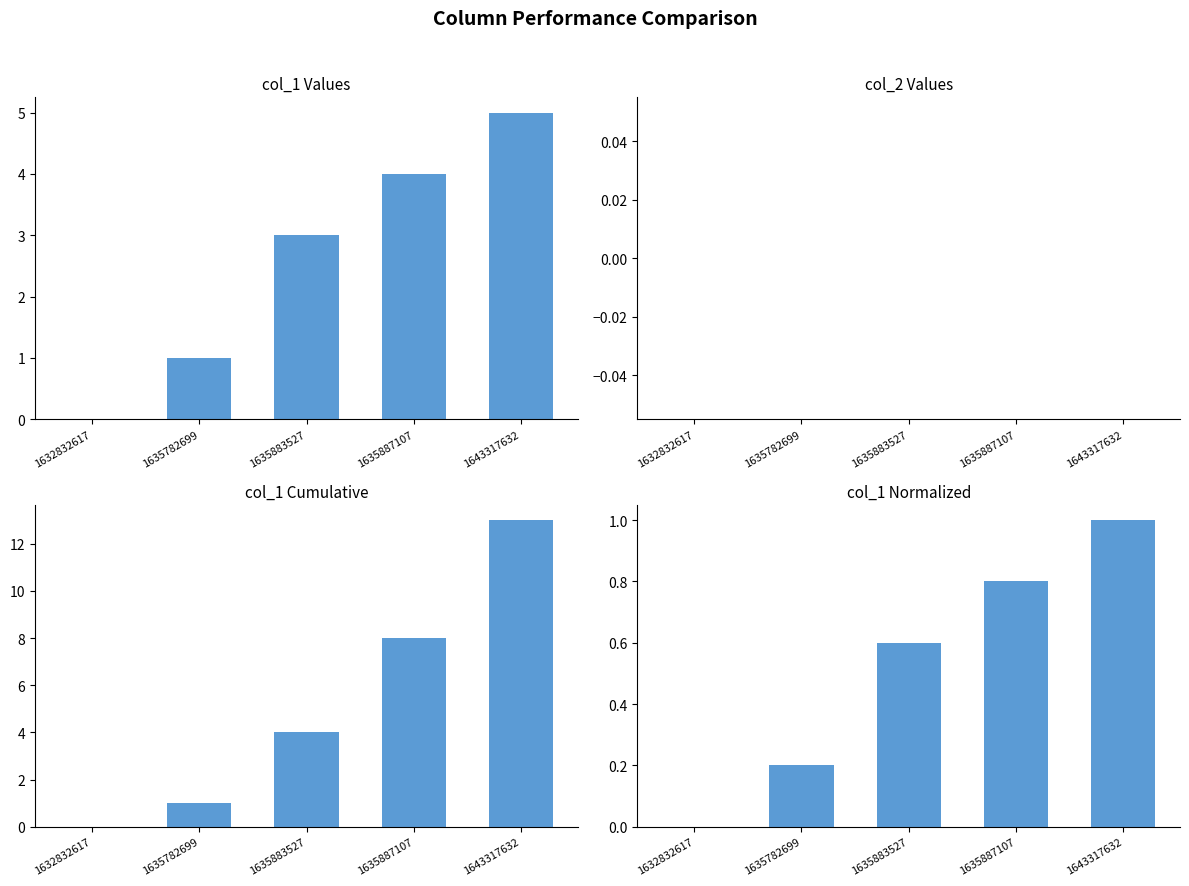

The value of col_2 at 1632832617 is 0.0. True or false?

True